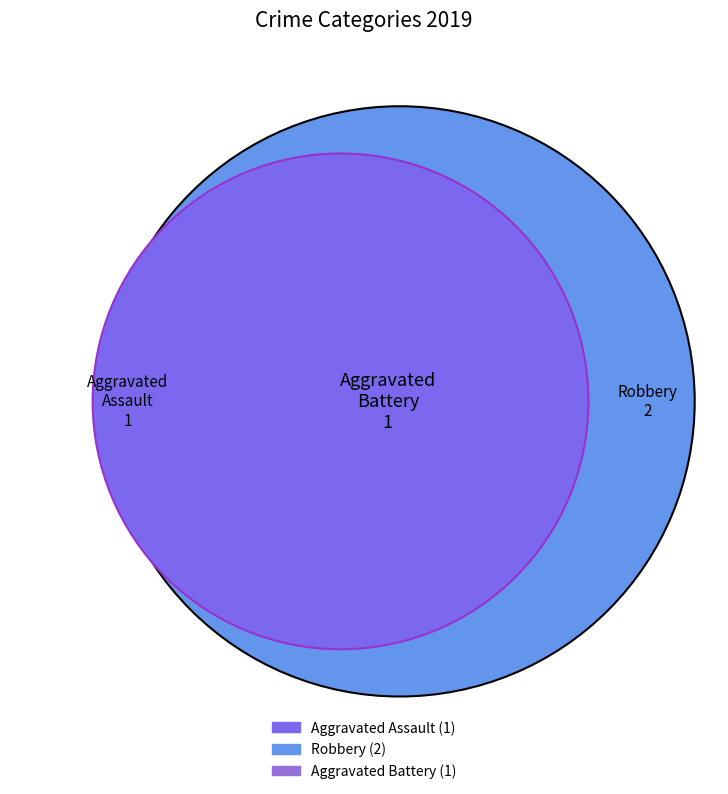

Approximately how many times larger is the value at Aggravated Assault compared to Aggravated Battery?

1.0